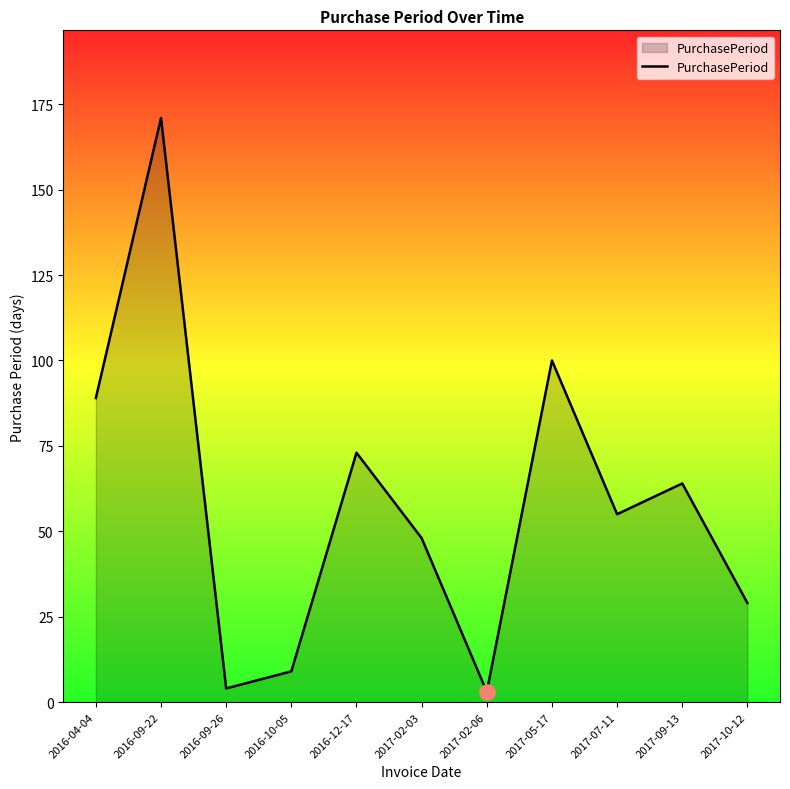

Approximately how many times larger is the value at 2017-05-17 compared to 2016-09-22?

0.6